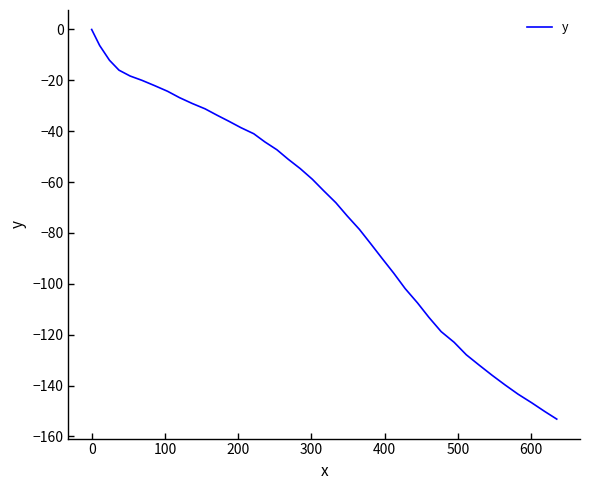

How many series are shown in this chart?

1